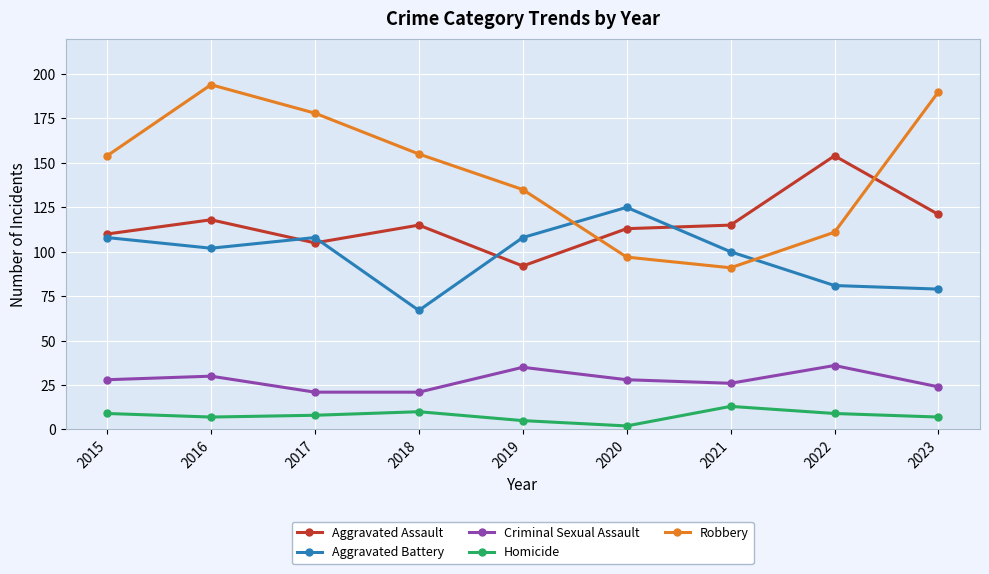

In Aggravated Battery, how many points are lower than both neighbors (excluding endpoints)?

2